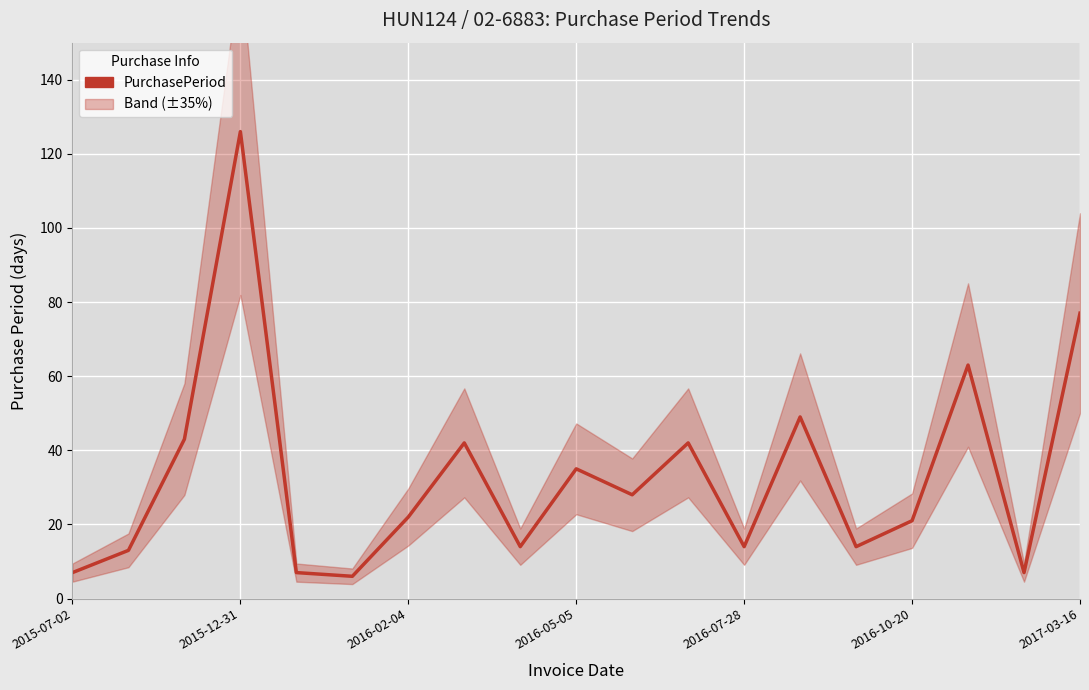

What is the difference between the values at 10 and 14?

14